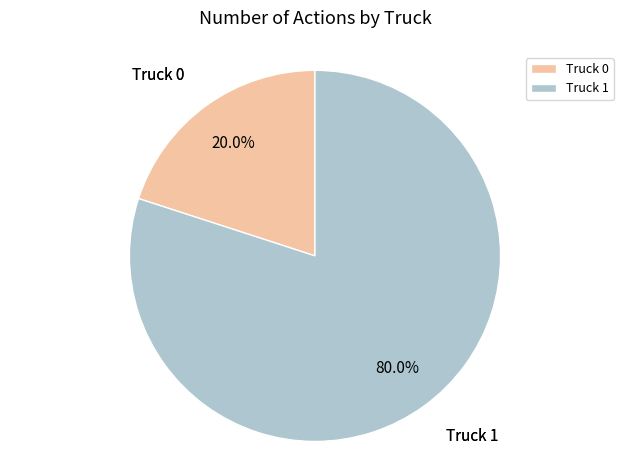

Which has a higher value, Truck 0 or Truck 1?

Truck 1